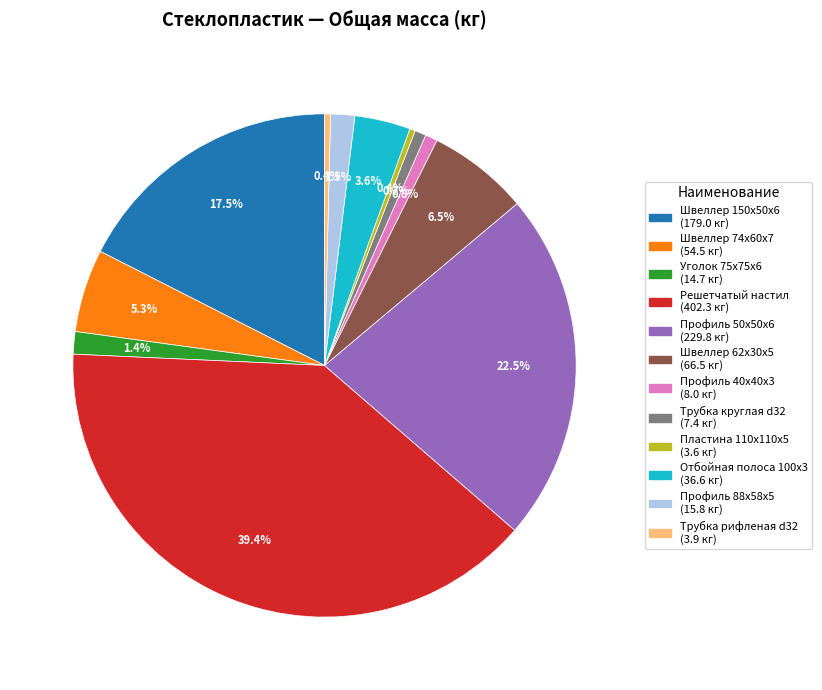

True or false: Трубка круглая d32 accounts for 1% of the total.

True